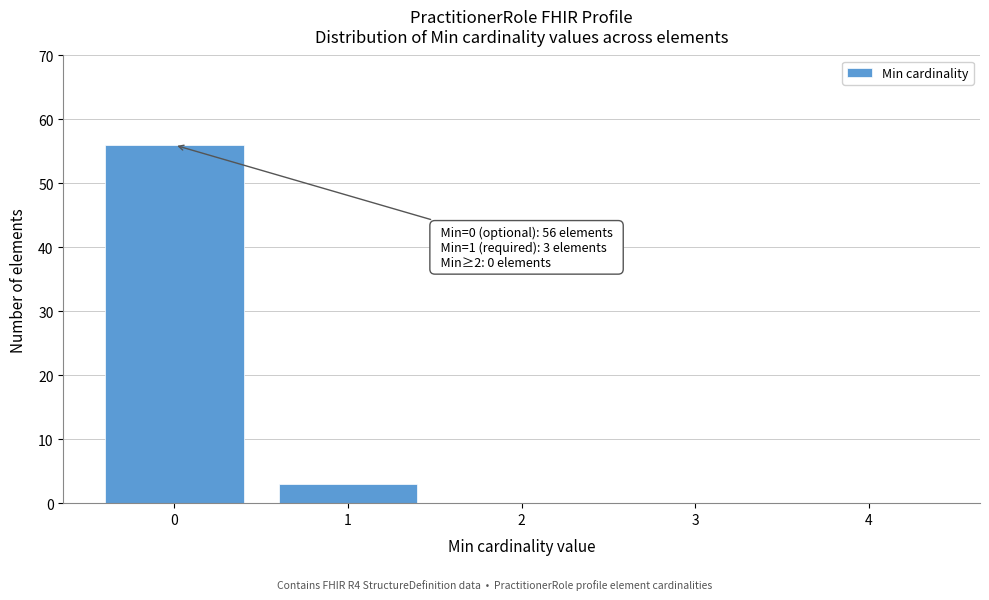

Reading left to right, transcribe all the data shown in this chart.

0=56	1=3	2=0	3=0	4=0